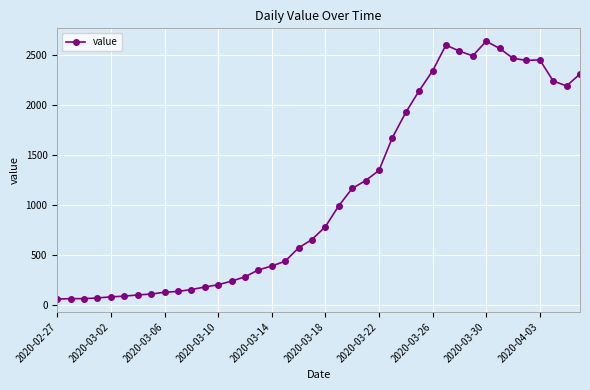

True or false: there are more than 2 points higher than both neighbors.

True